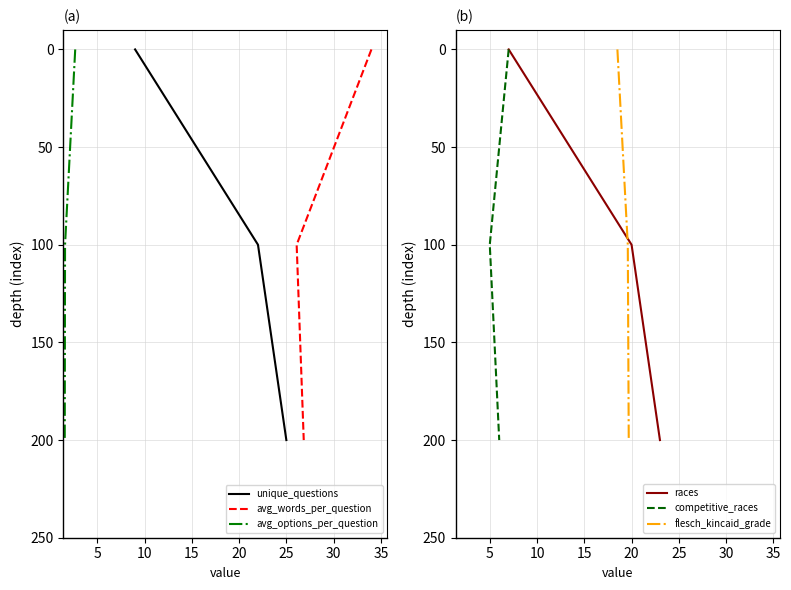

What is the value of the unique_questions point at the 2nd from the left?

100